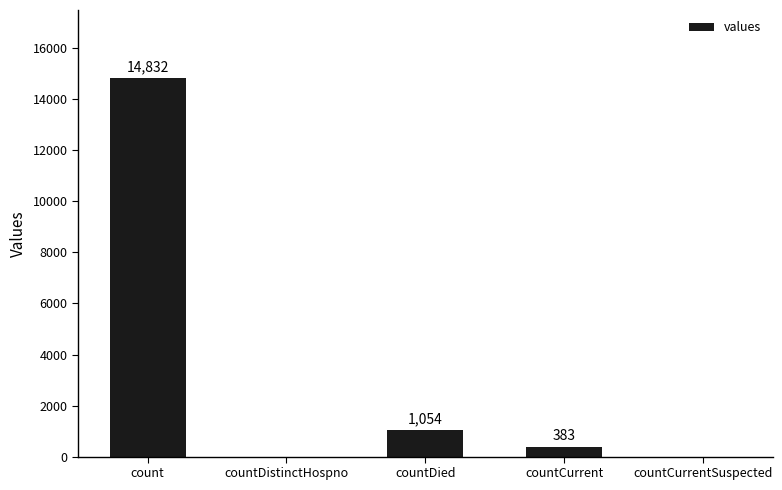

How many values are above zero?

3